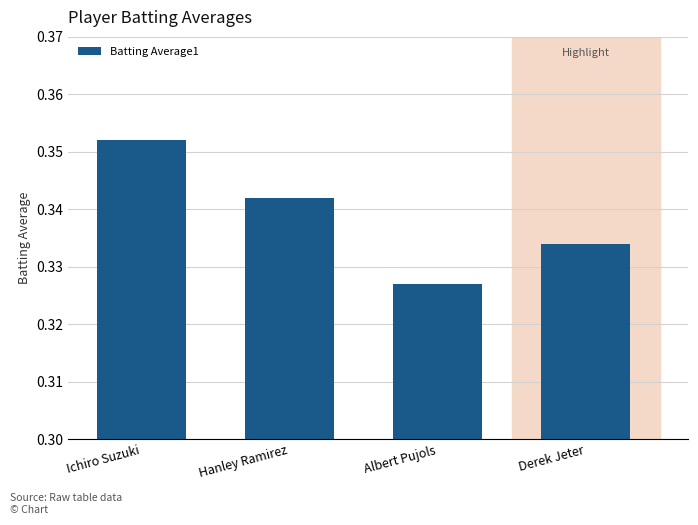

Rank the categories by value from lowest to highest.

Albert Pujols, Derek Jeter, Hanley Ramirez, Ichiro Suzuki